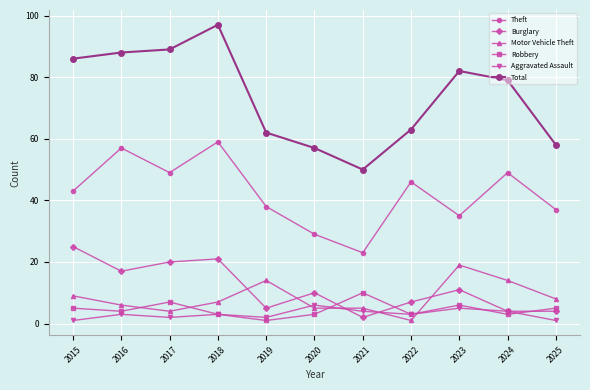

What is the sum of the Robbery values at 2025 and 2024?

8